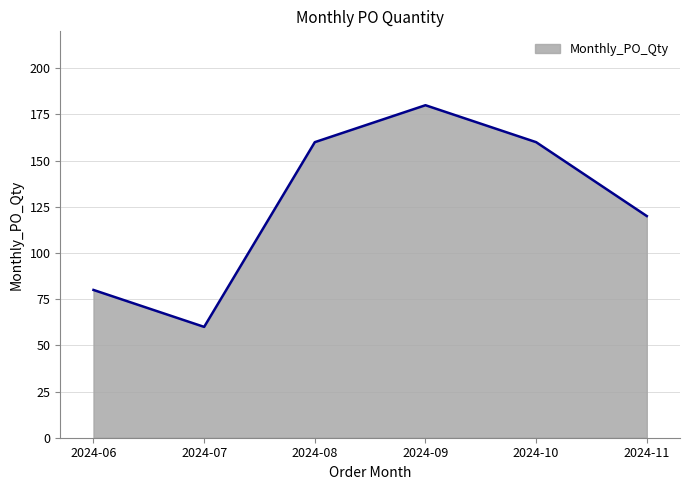

What is the approximate value at 2024-08, to the nearest 10?

160